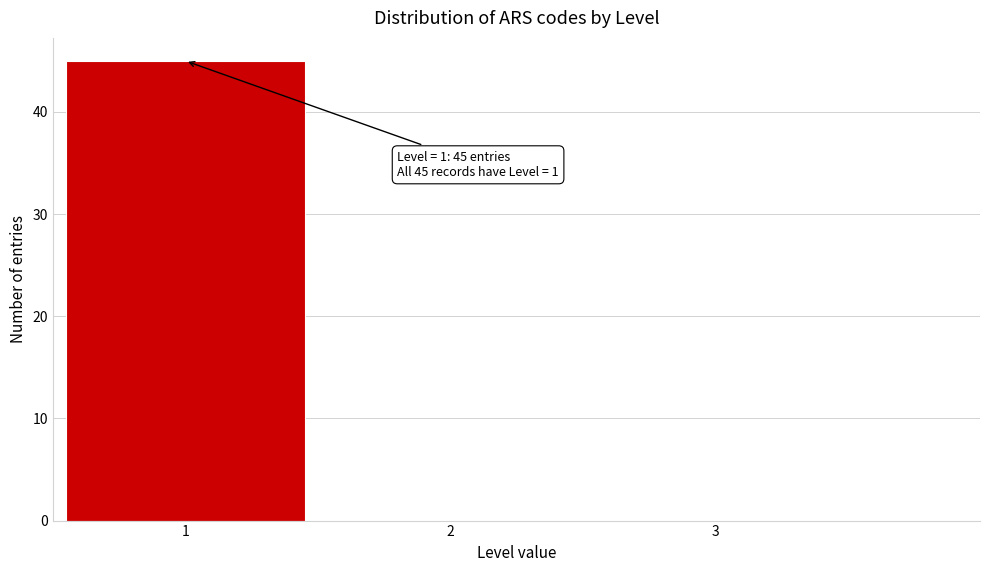

Over which range of the x-axis is the bar tallest?

0.5 to 1.5